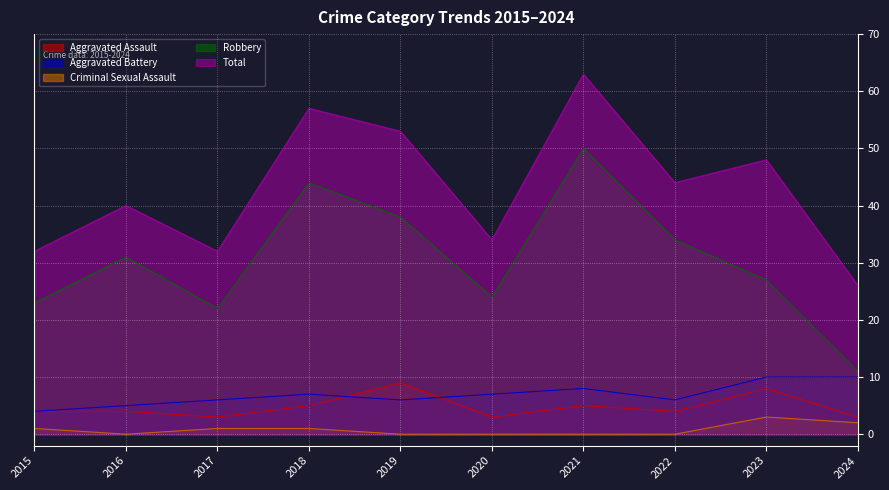

List the series in order of their peak value, highest first.

Total, Robbery, Aggravated Battery, Aggravated Assault, Criminal Sexual Assault